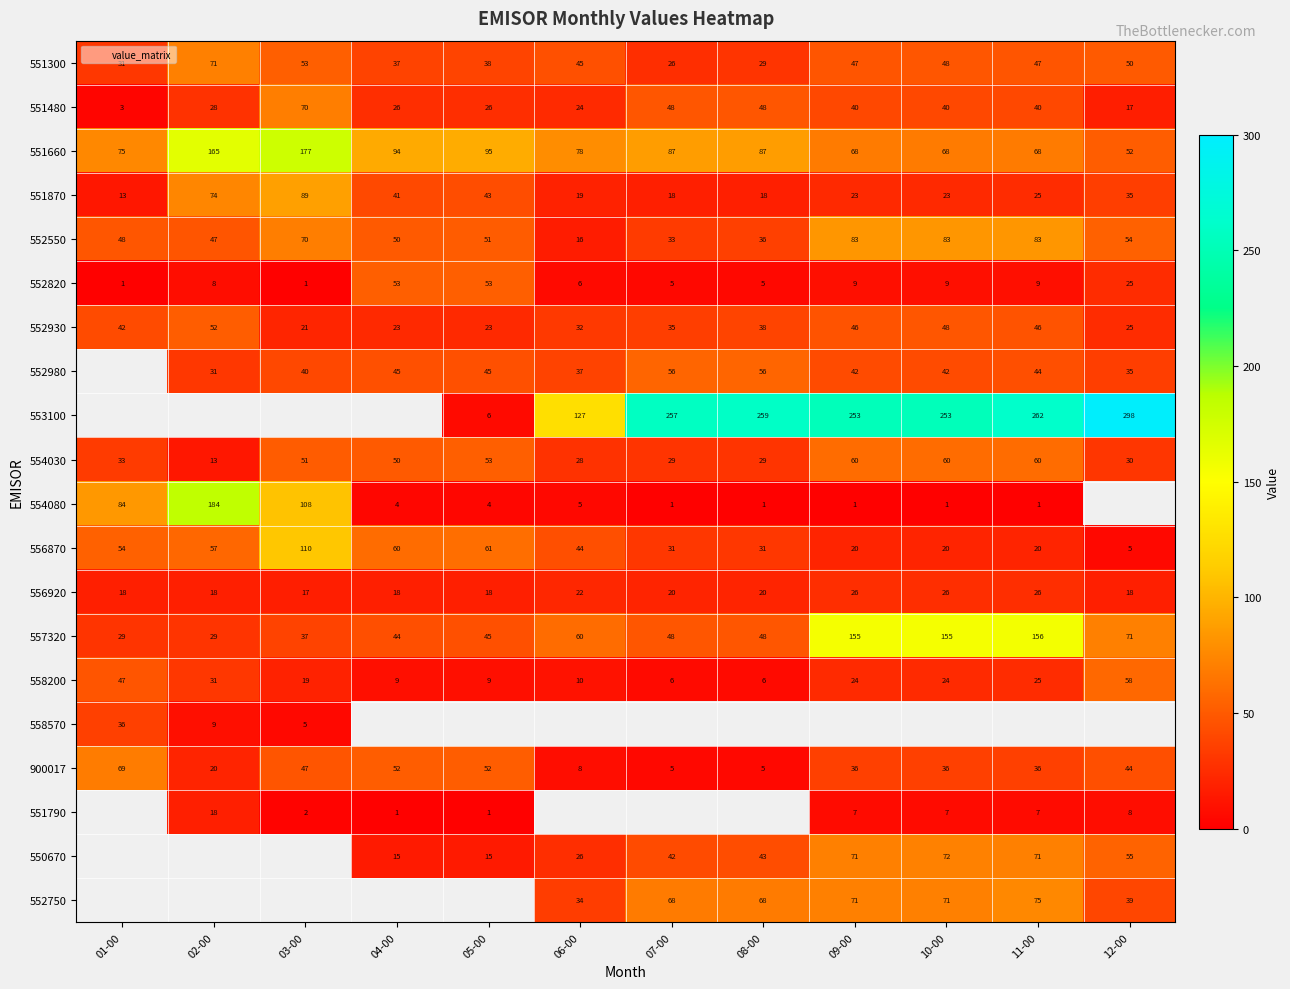

What is the sum of the 551870 values at 07-00 and 03-00?

107